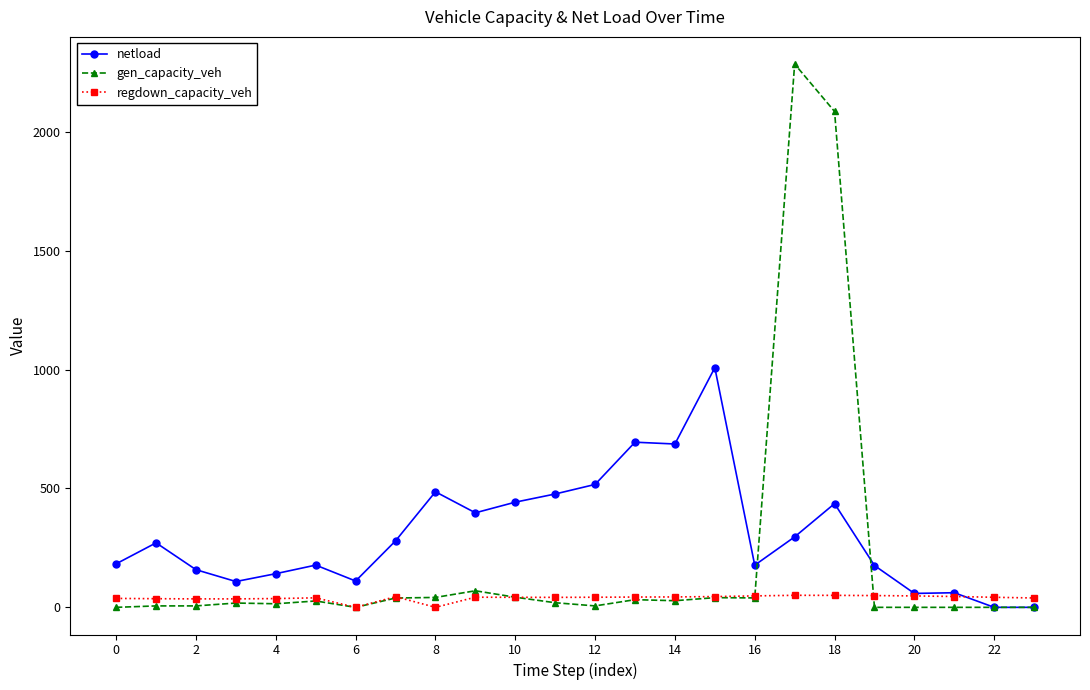

What is the difference between the maximum and second lowest values in the gen_capacity_veh series?

2285.0